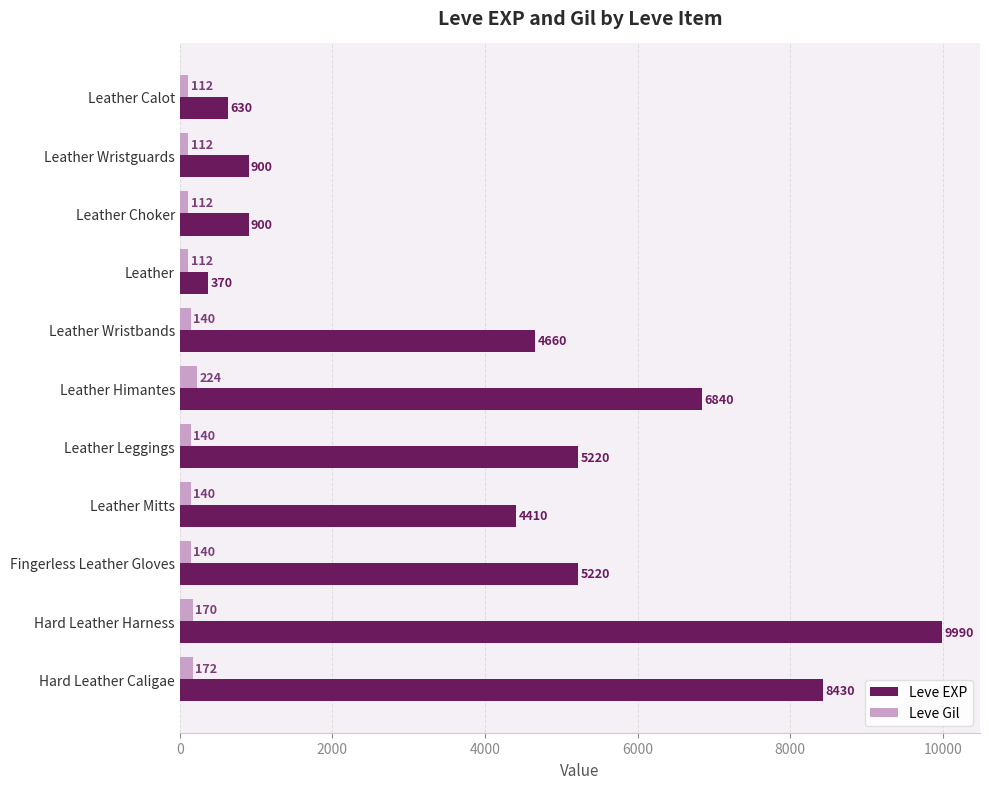

What is the minimum value for Leve Gil?

112